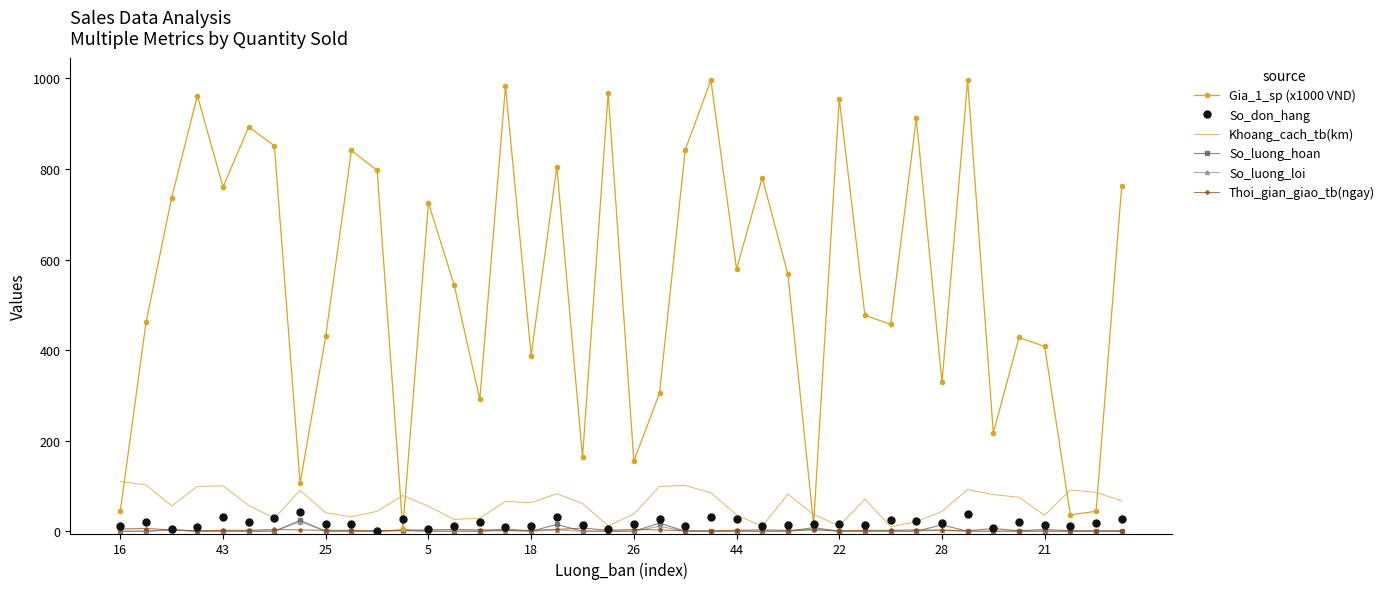

What is the greatest value displayed?

996